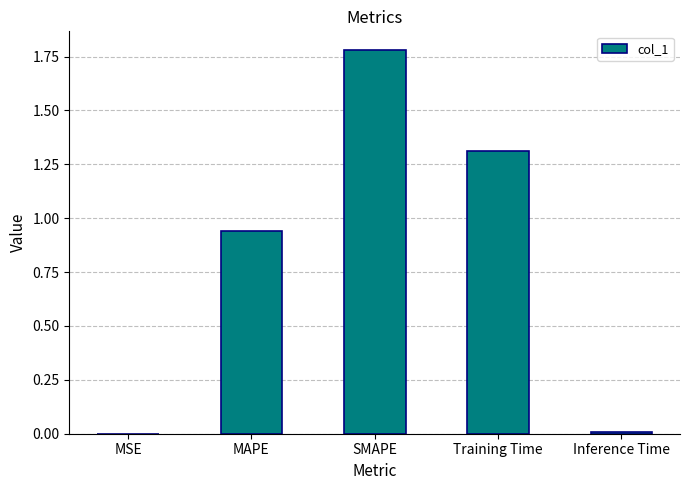

At which category does the chart reach its peak across all series?

SMAPE